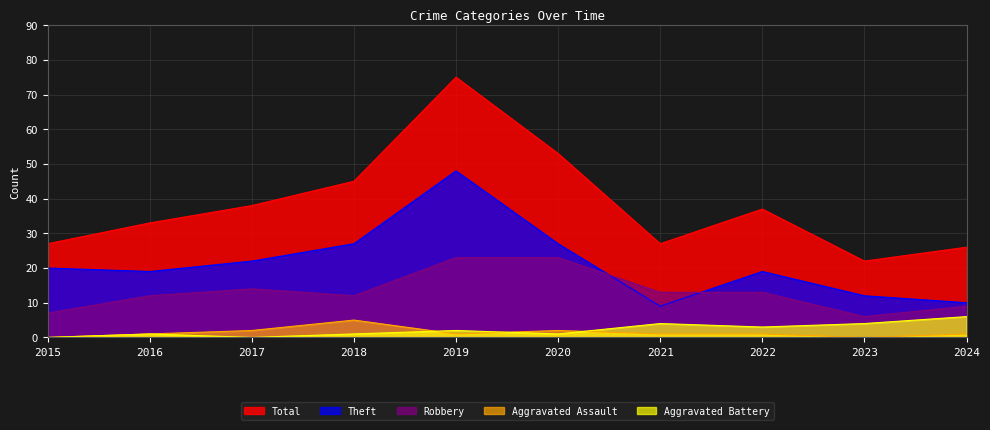

The value of Theft at 2019 is 33. True or false?

False